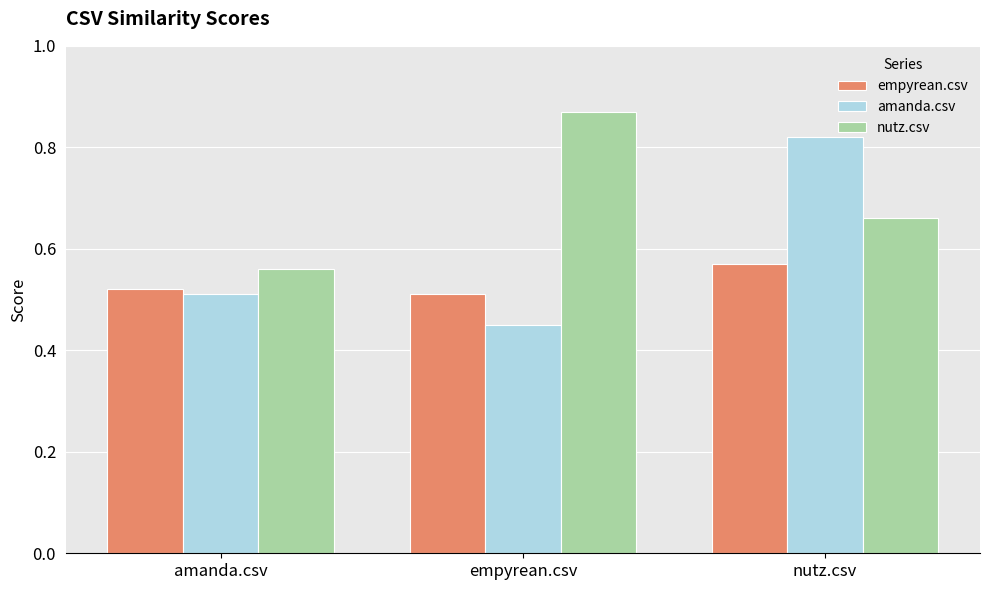

Between amanda.csv and nutz.csv, which series saw the biggest shift?

amanda.csv